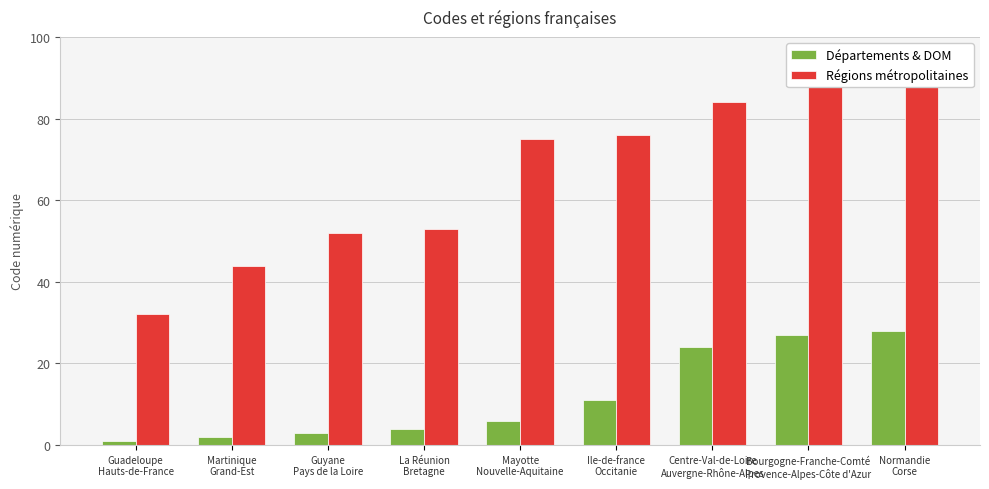

Rank the series at Centre-Val-de-Loire
Auvergne-Rhône-Alpes from lowest to highest value.

Départements & DOM, Régions métropolitaines